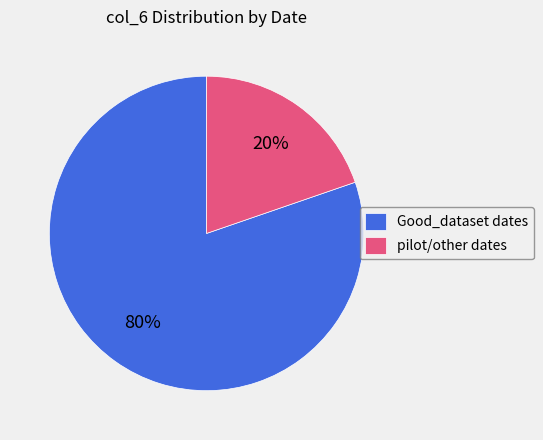

How many slices are in this pie chart?

2